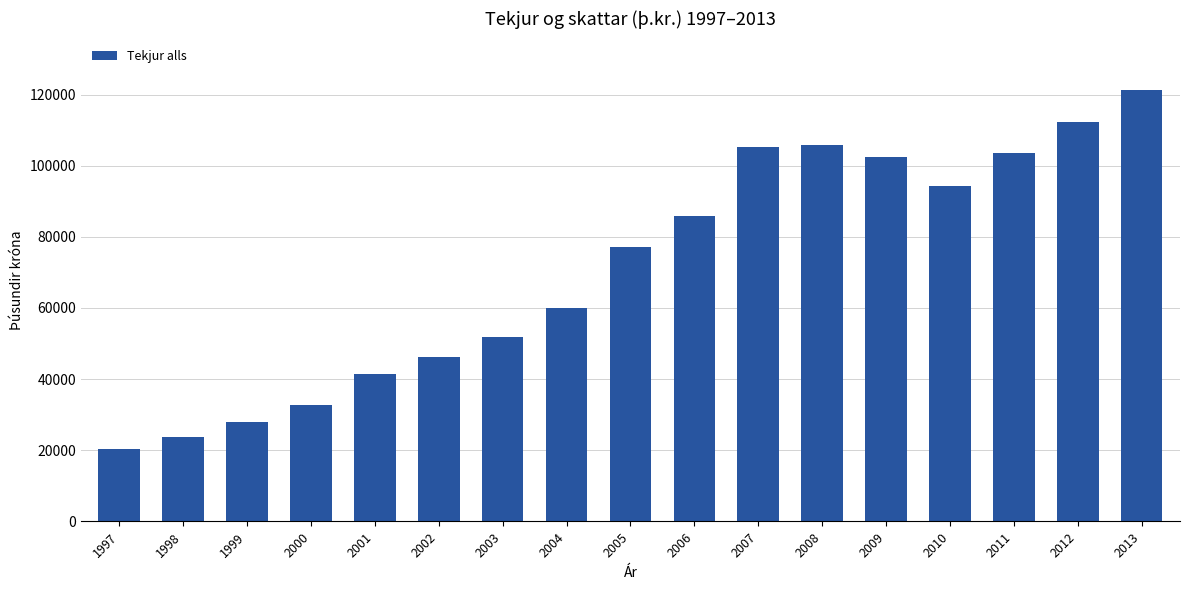

Which category has the lowest value across all series?

1997